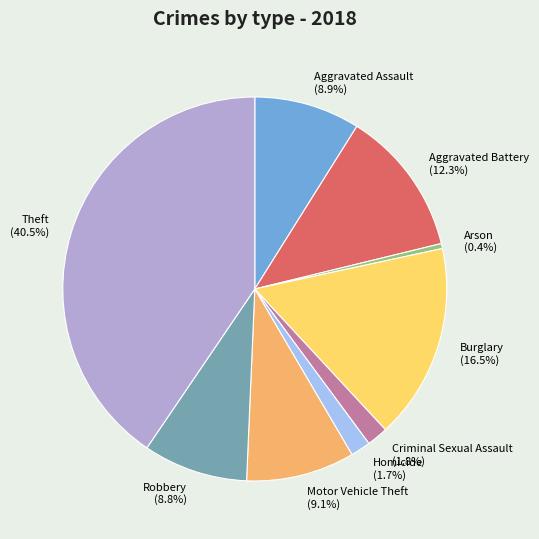

Which category has the biggest portion of the pie?

Theft